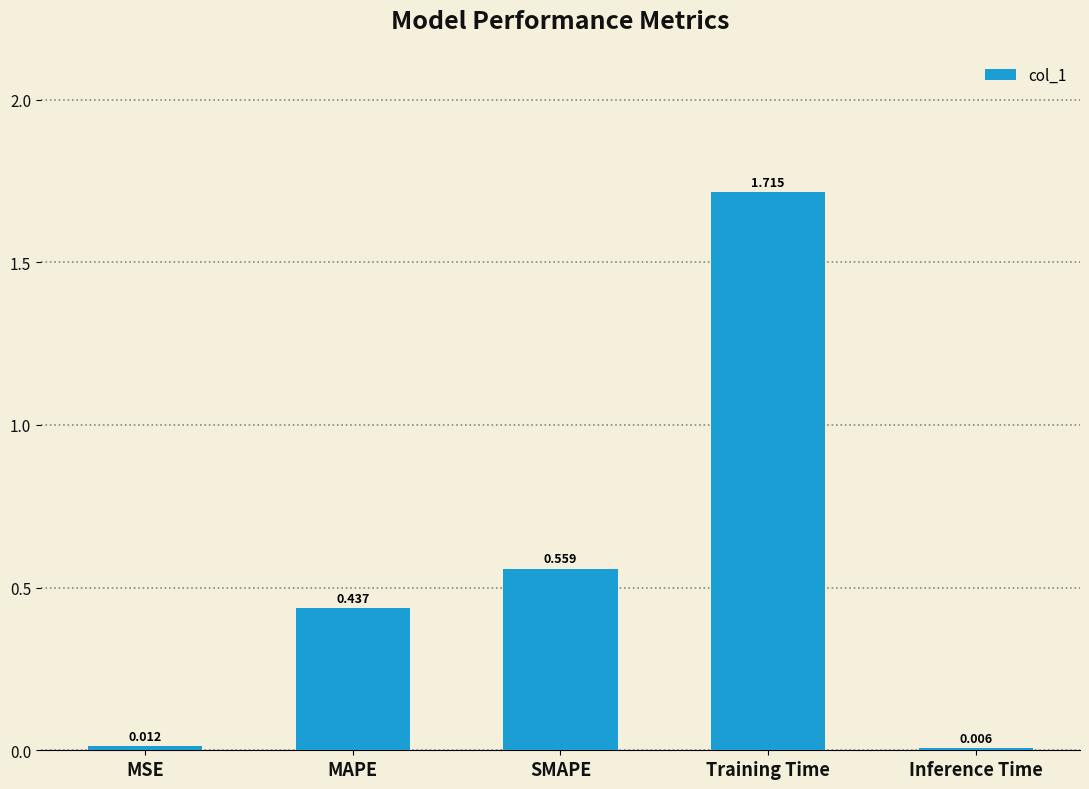

The chart shows a value of 0.8 at Training Time. True or false?

False